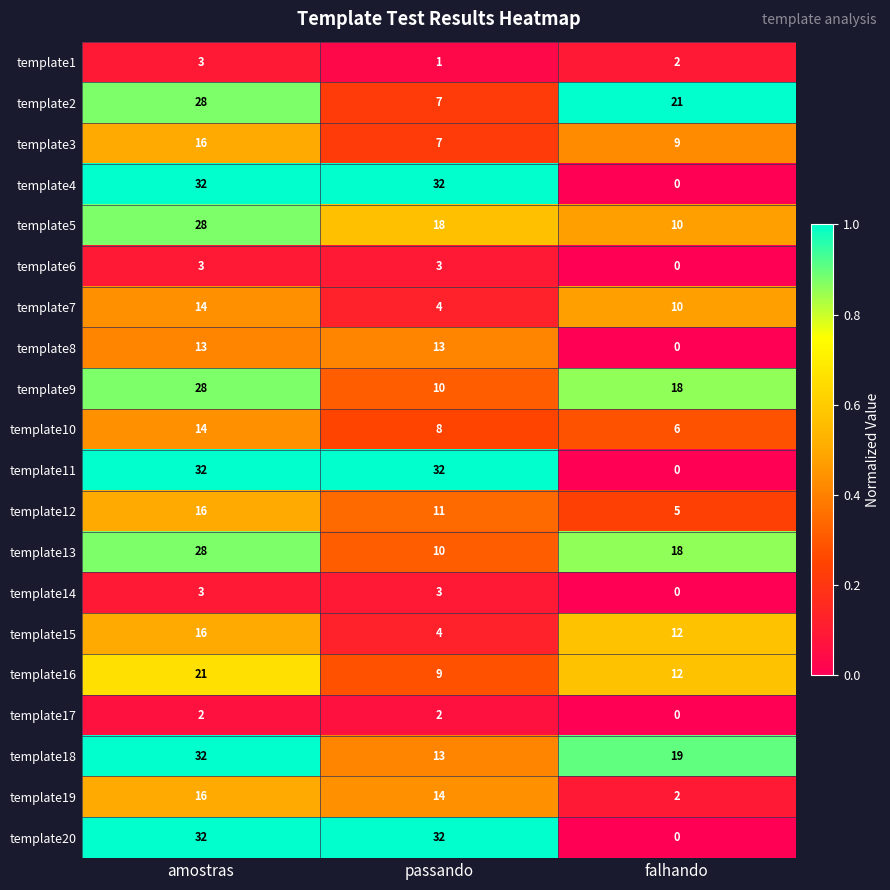

Which label corresponds to the smallest value in the chart?

falhando